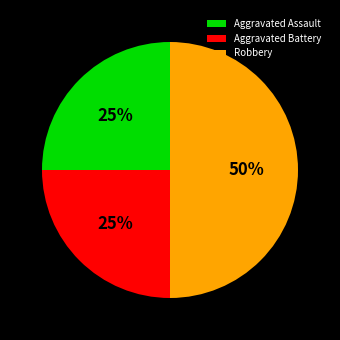

To the nearest percent, what percentage of the pie is Aggravated Assault?

25%